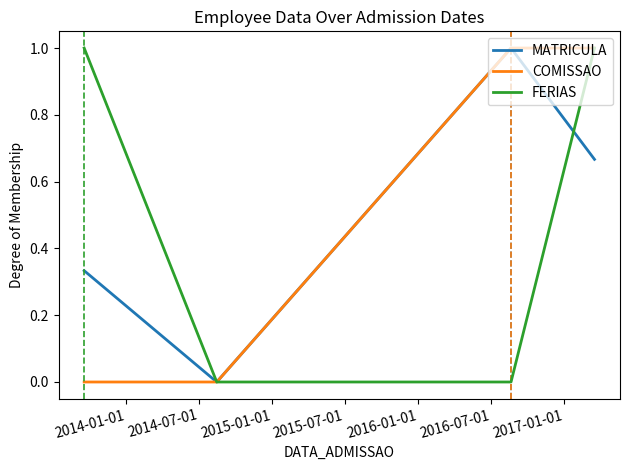

What is the maximum value for MATRICULA?

1.0